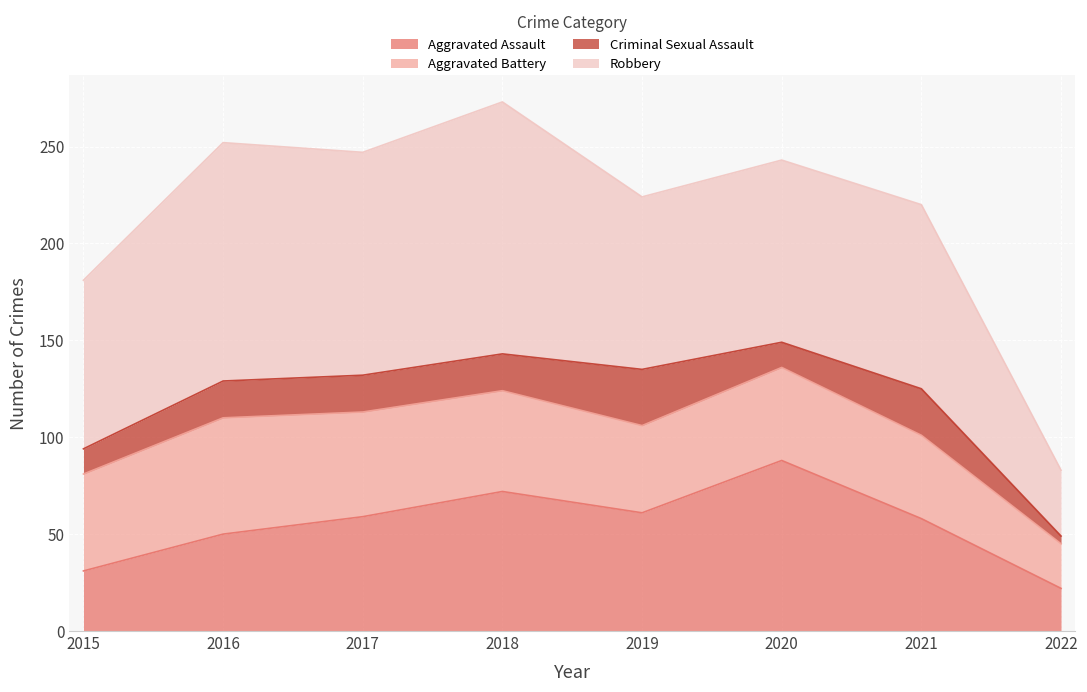

What are all the series names shown in the legend?

Aggravated Assault, Aggravated Battery, Criminal Sexual Assault, Robbery